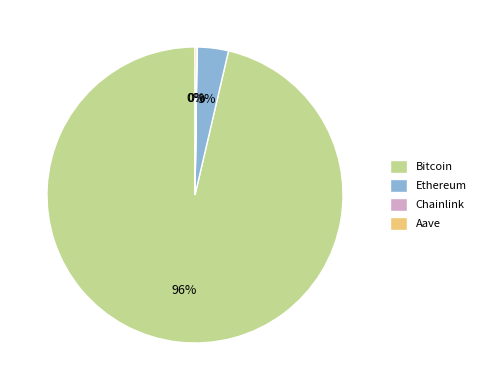

Which slice is the largest?

Bitcoin